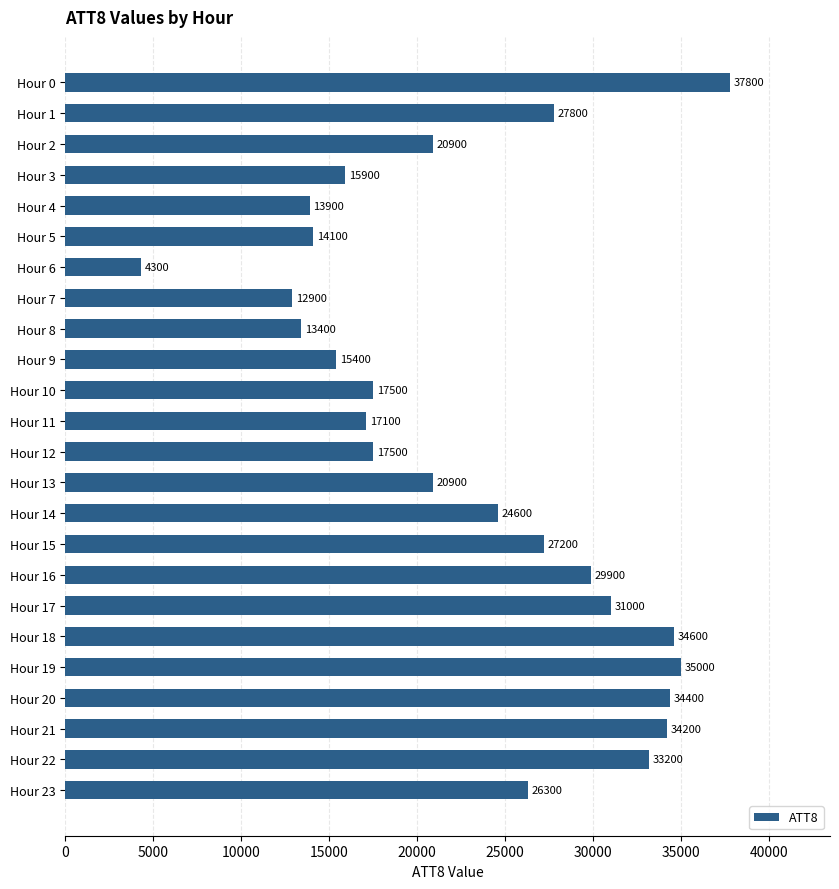

Is it true that the value at Hour 15 is 37819?

False